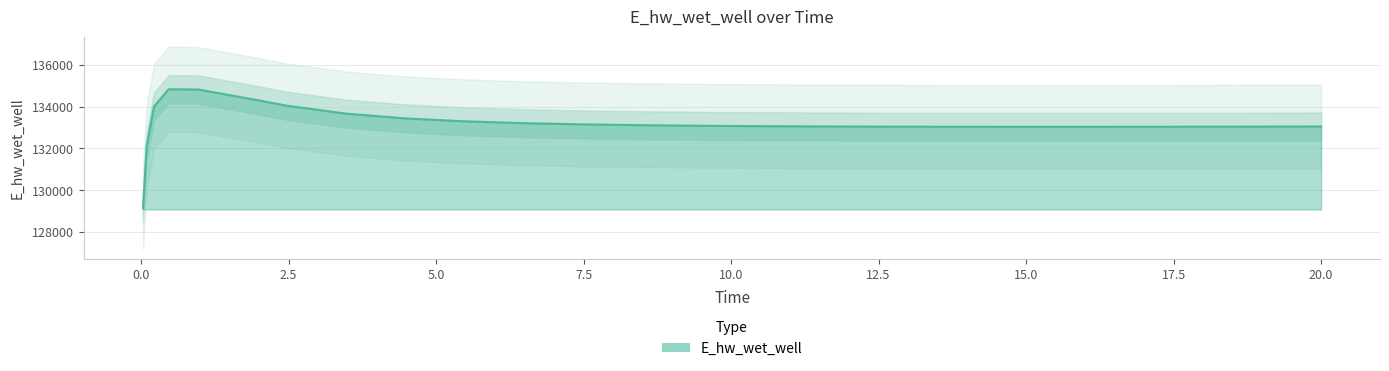

Reading right to left, list all the values displayed in this chart.

133048.8	133045.9	133041.2	133037.6	133035.1	133034.0	133034.6	133037.3	133042.7	133051.4	133064.6	133083.6	133111.0	133150.5	133208.5	133296.8	133436.1	133663.9	134040.2	134307.3	134812.5	134825.4	134005.6	132108.4	129143.7